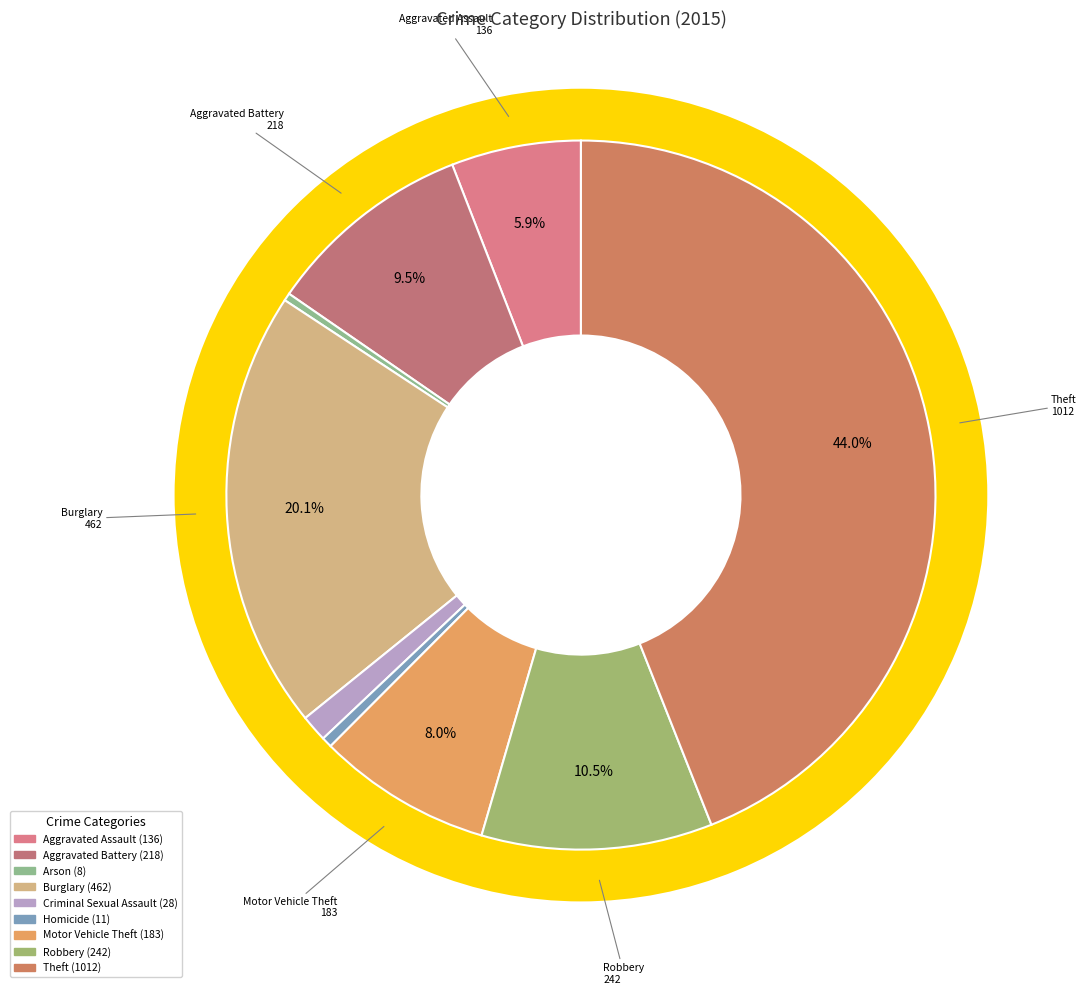

Count the number of slices in the pie.

9